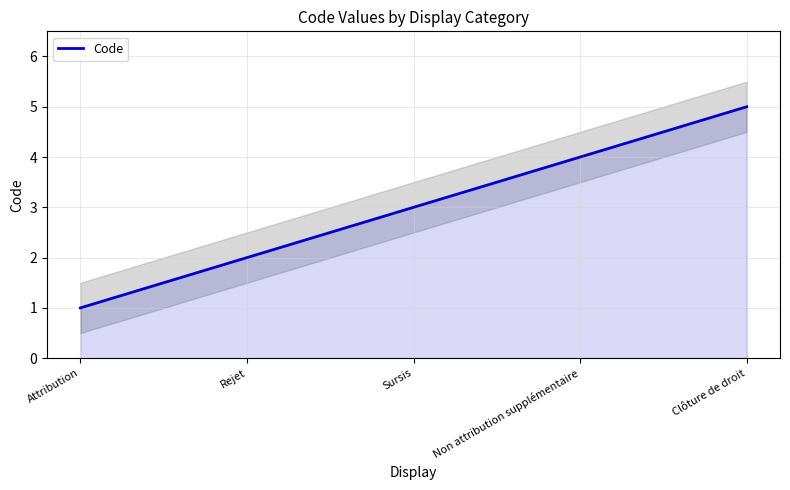

Which category has the highest value across all series?

Clôture de droit